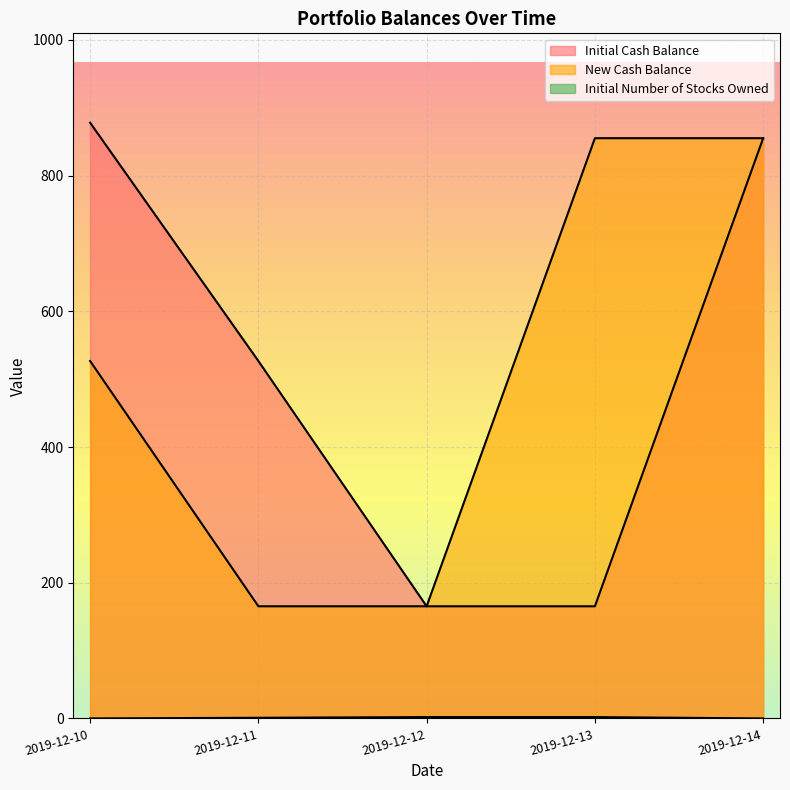

Between 2019-12-11 and 2019-12-12, which is larger?

2019-12-11